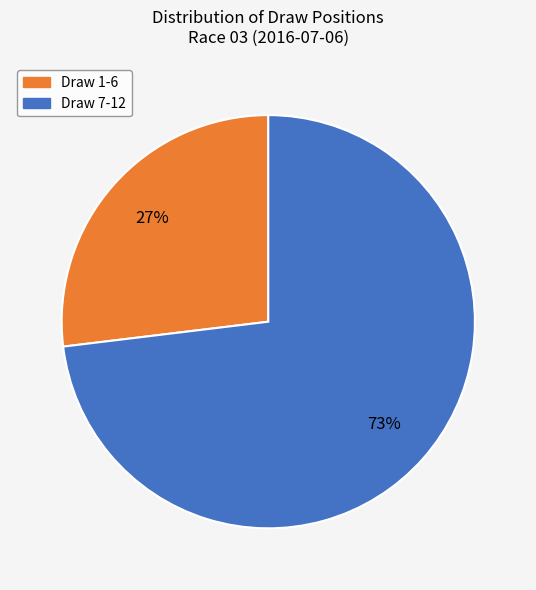

To the nearest percent, what is the average slice percentage?

50%